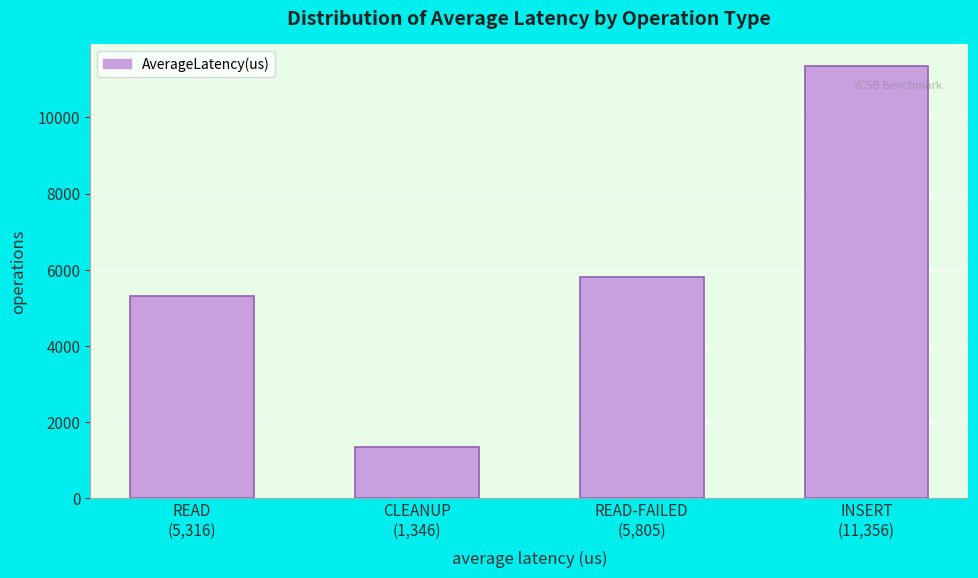

Reading right to left, extract all data points from this chart.

11355.6	5804.7	1346.5	5316.3